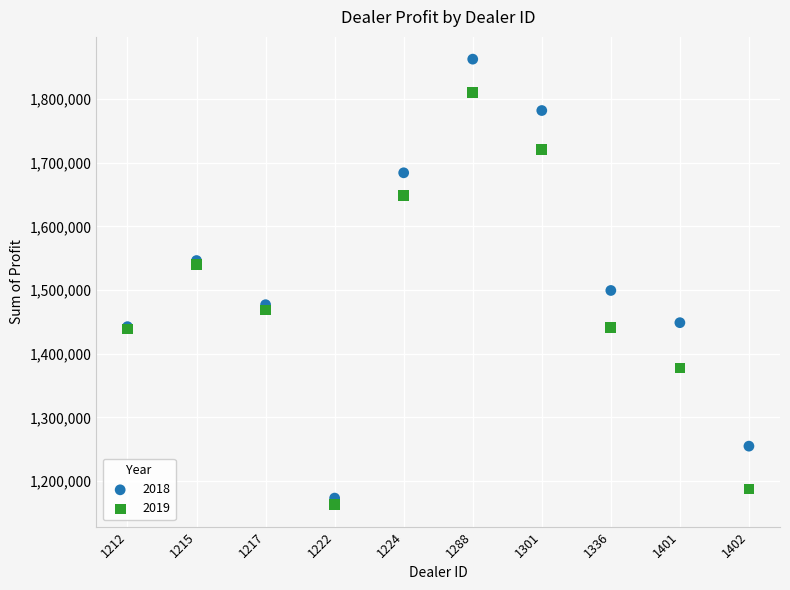

Which series has the largest Y range (max minus min)?

2018